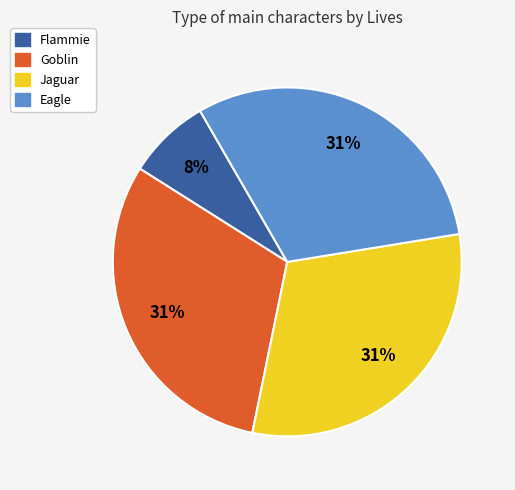

Do Goblin and Jaguar together represent more than half of the pie?

Yes